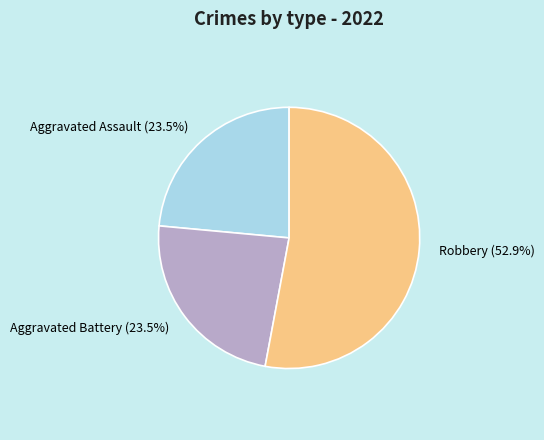

To the nearest percent, what is the average slice percentage?

33%